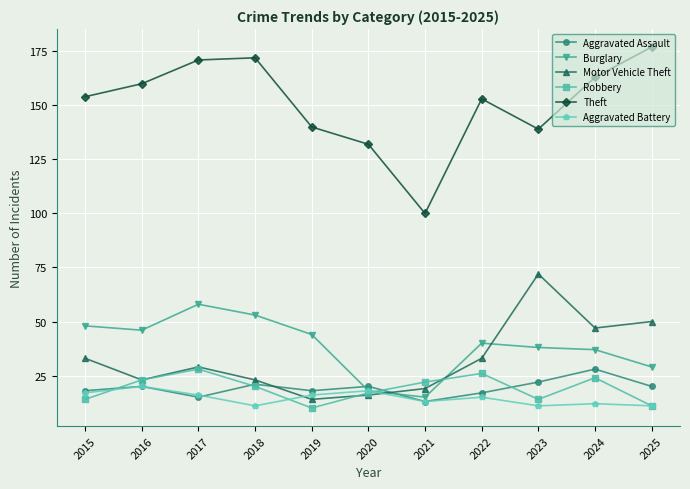

Is the value of Aggravated Assault at 2015 greater than the value of Motor Vehicle Theft at 2022?

No